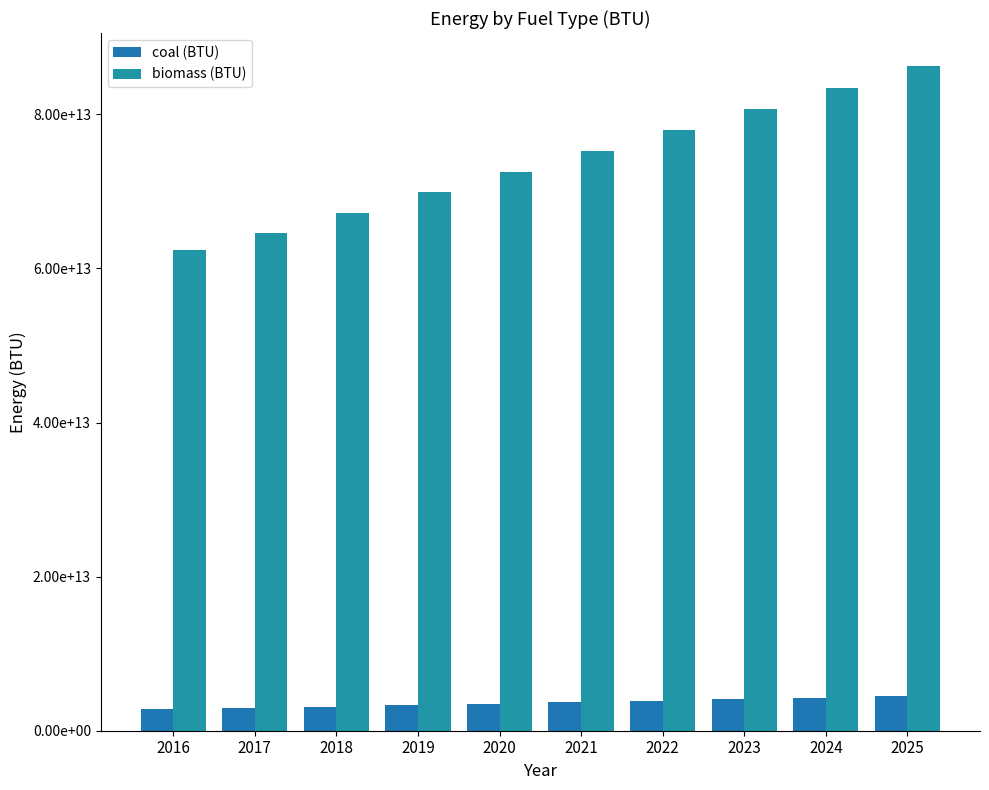

At which category is the sum across all series the highest?

2025